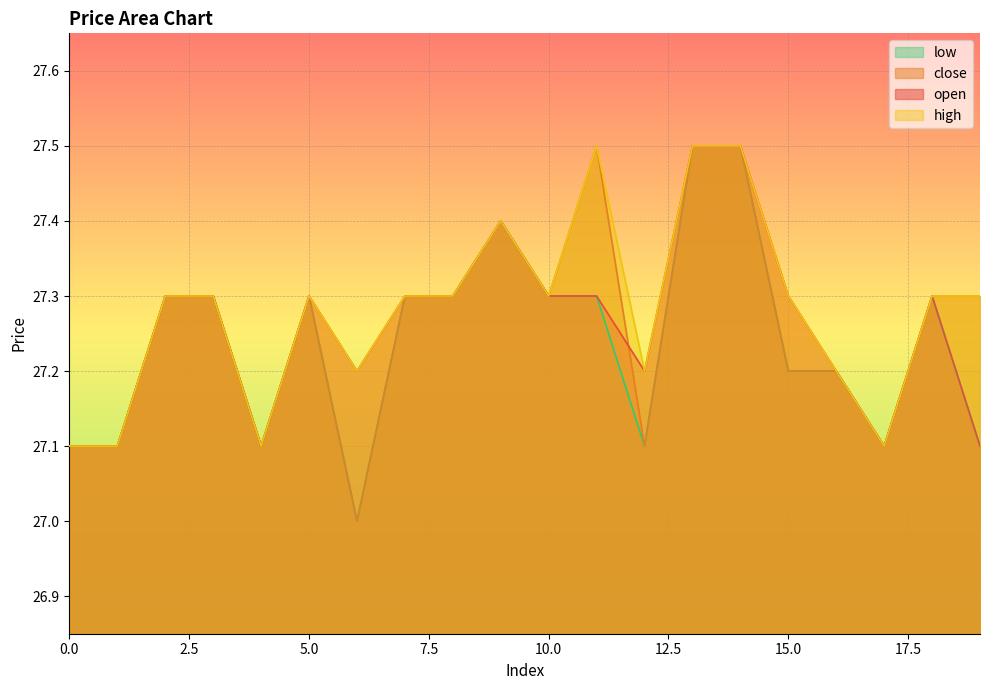

Reading right to left, extract all data points from this chart.

open: 27.1	27.3	27.1	27.2	27.3	27.5	27.5	27.2	27.3	27.3	27.4	27.3	27.3	27.2	27.3	27.1	27.3	27.3	27.1	27.1
close: 27.3	27.3	27.1	27.2	27.2	27.5	27.5	27.1	27.5	27.3	27.4	27.3	27.3	27.0	27.3	27.1	27.3	27.3	27.1	27.1
high: 27.3	27.3	27.1	27.2	27.3	27.5	27.5	27.2	27.5	27.3	27.4	27.3	27.3	27.2	27.3	27.1	27.3	27.3	27.1	27.1
low: 27.1	27.3	27.1	27.2	27.2	27.5	27.5	27.1	27.3	27.3	27.4	27.3	27.3	27.0	27.3	27.1	27.3	27.3	27.1	27.1